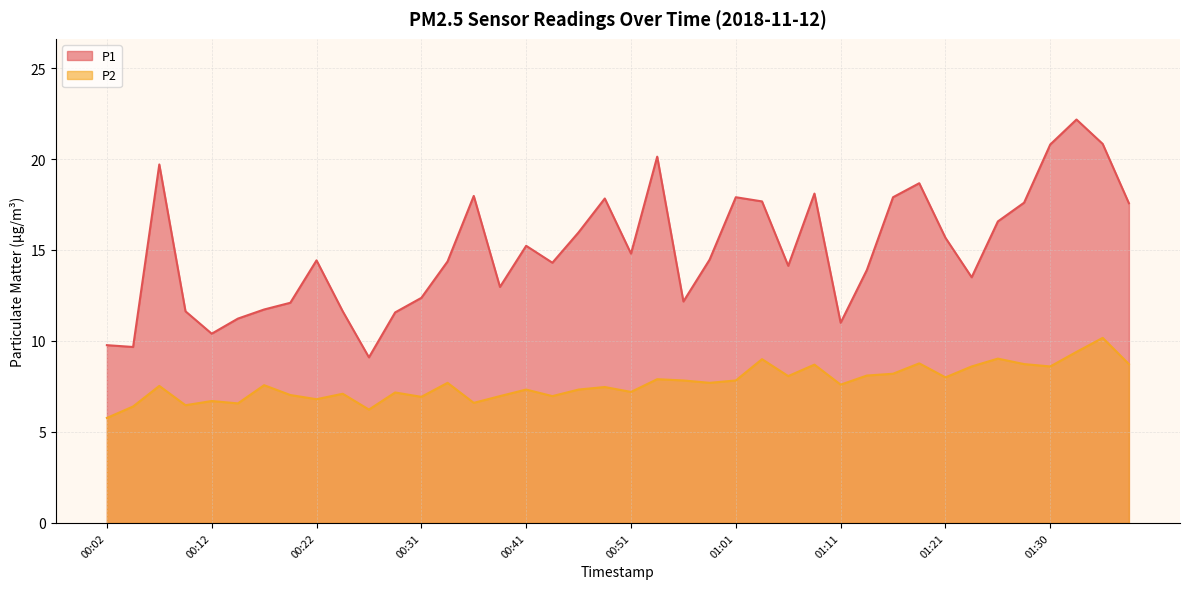

What is the spread (max minus min) of values at 00:31?

5.4